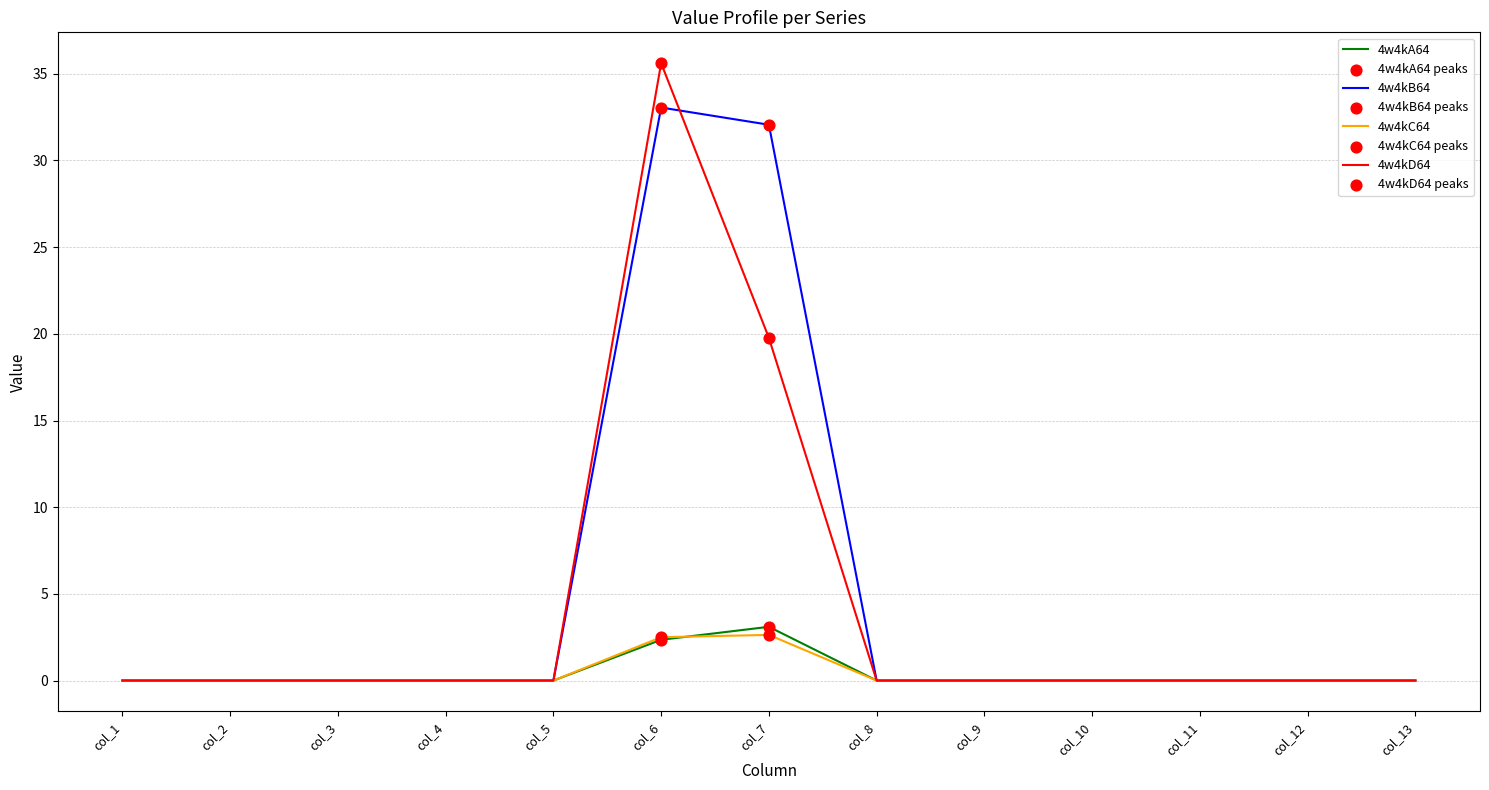

At which category is the sum across all series the highest?

col_6